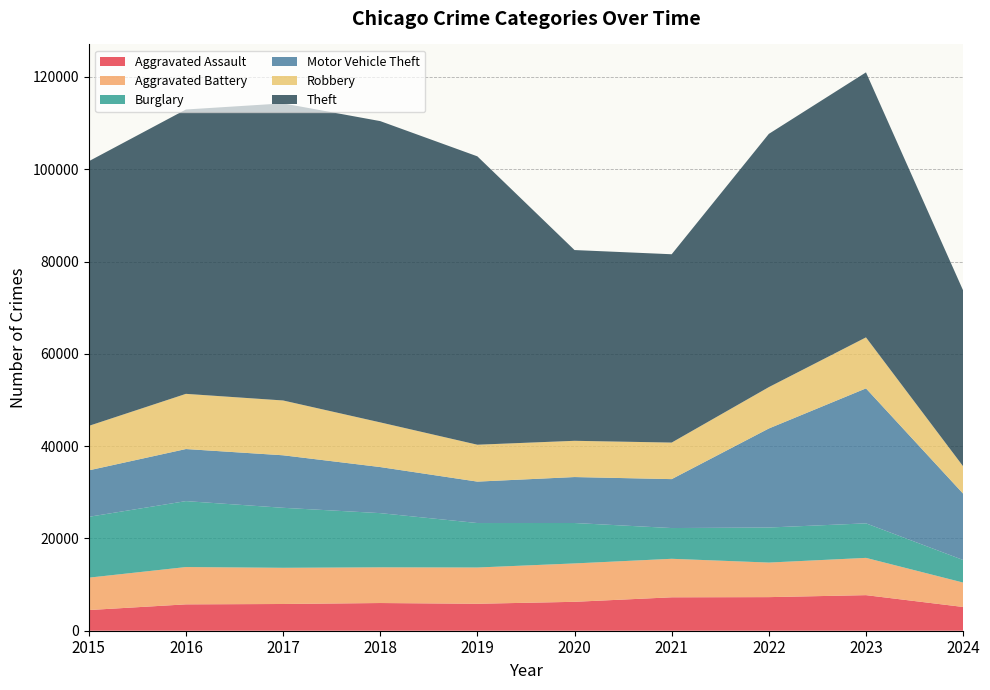

Reading left to right, transcribe all the data shown in this chart.

Aggravated Assault: 4480	5713	5793	6002	5841	6265	7242	7280	7710	5149
Aggravated Battery: 7019	8086	7845	7735	7858	8320	8347	7491	8077	5288
Burglary: 13184	14289	13001	11747	9638	8758	6662	7593	7483	4892
Motor Vehicle Theft: 10068	11285	11380	9985	8977	9959	10603	21462	29246	14376
Robbery: 9638	11960	11880	9681	7995	7855	7920	8963	11053	5927
Theft: 57351	61623	64386	65290	62495	41339	40813	54880	57434	38109